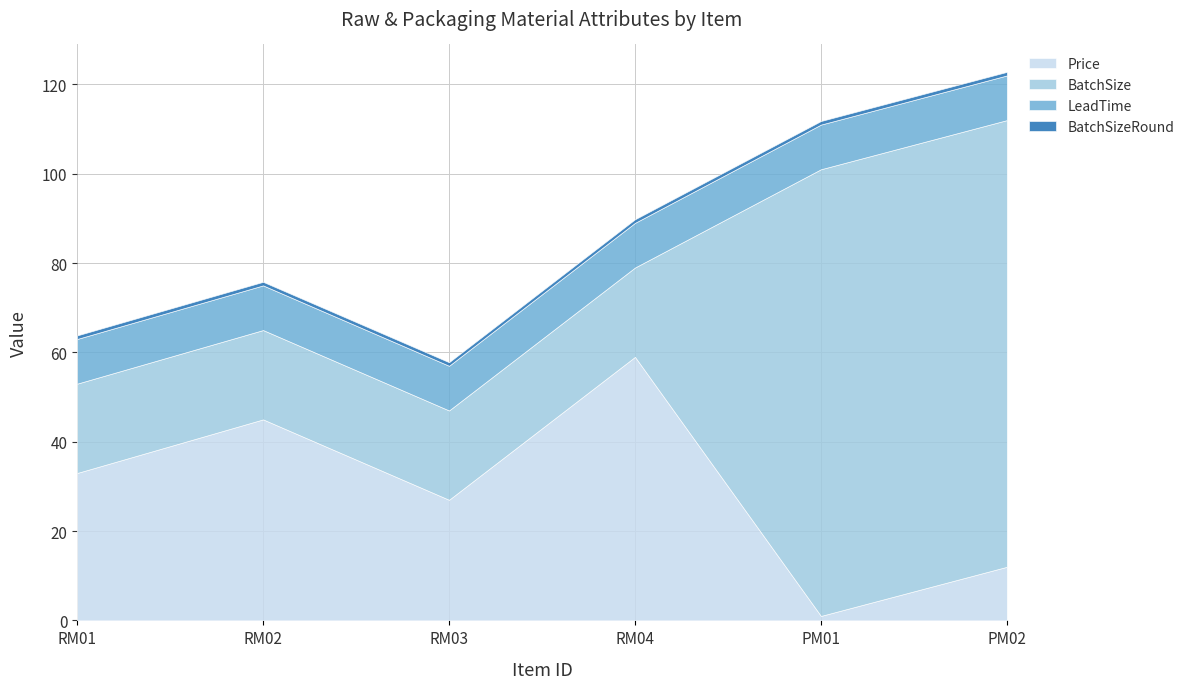

Where is LeadTime nearest to the value 10?

RM01